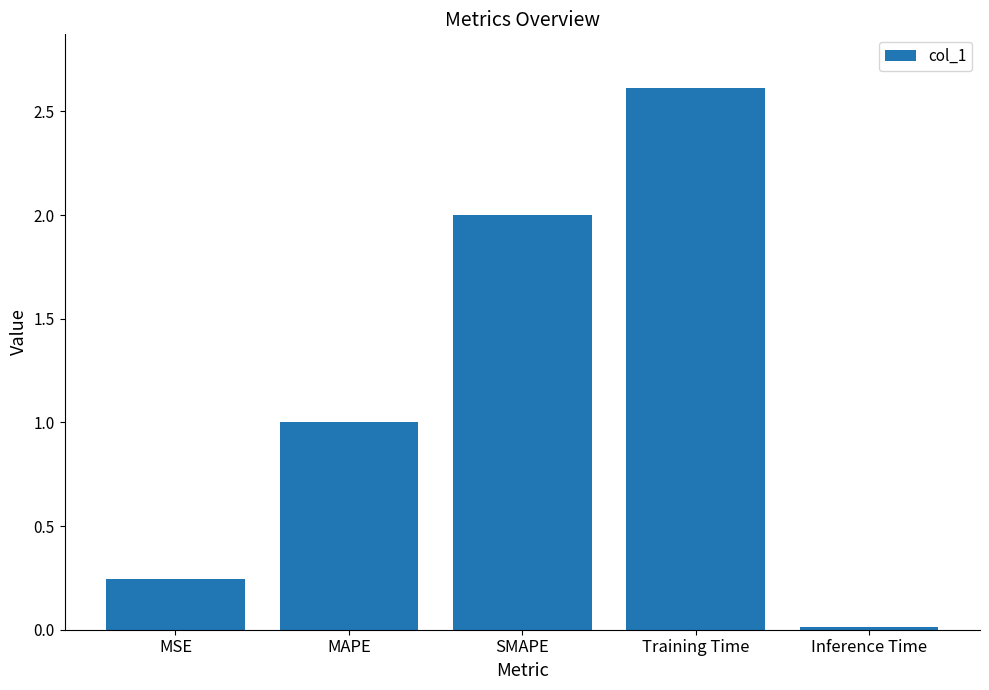

What is the approximate value at SMAPE?

2.0